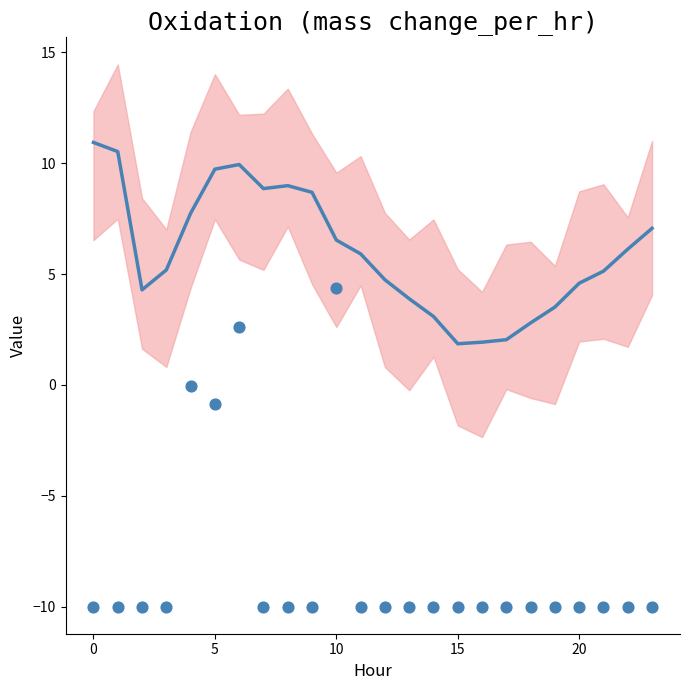

What is the total value across all series at 14?

-6.9